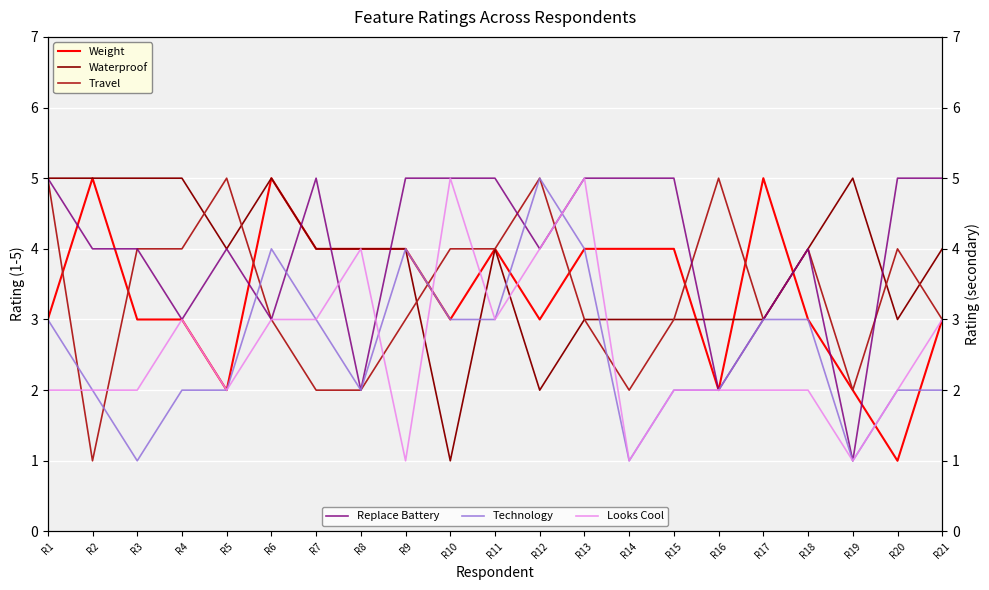

At which label does Weight reach its minimum?

R20